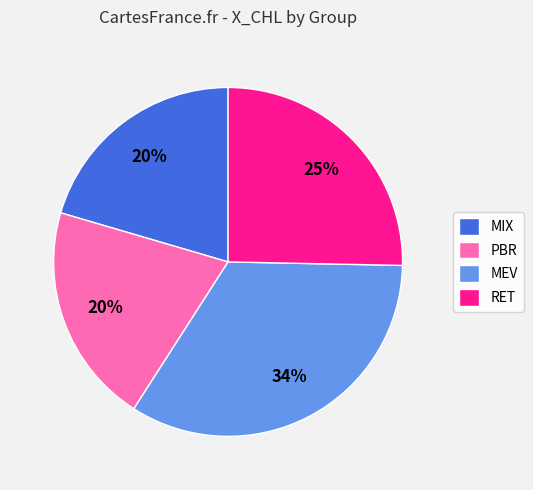

How many slices are in this pie chart?

4